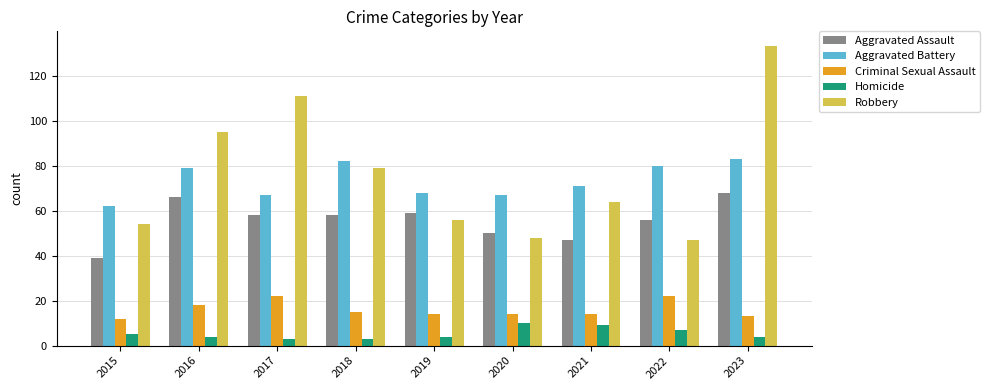

How many distinct data groups are displayed?

5